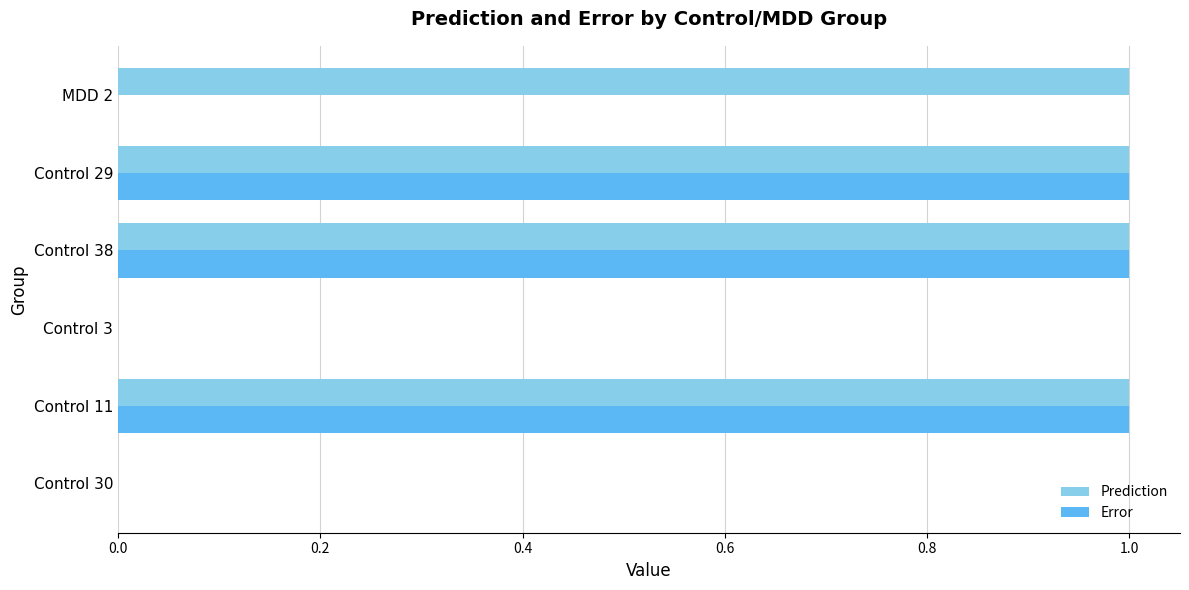

What is the maximum value for Prediction?

1.0